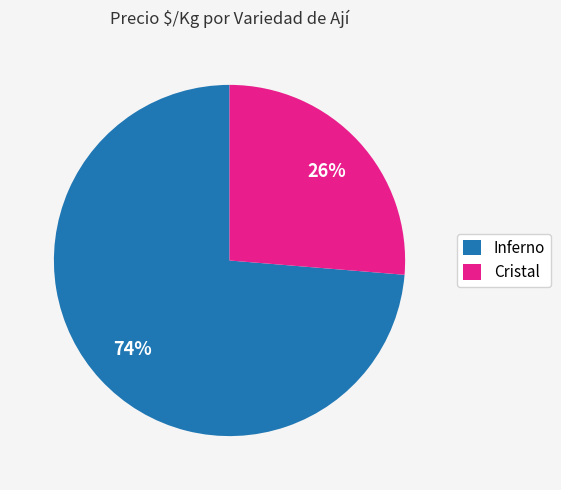

What is the ratio of the value at Cristal to the value at Inferno?

0.4